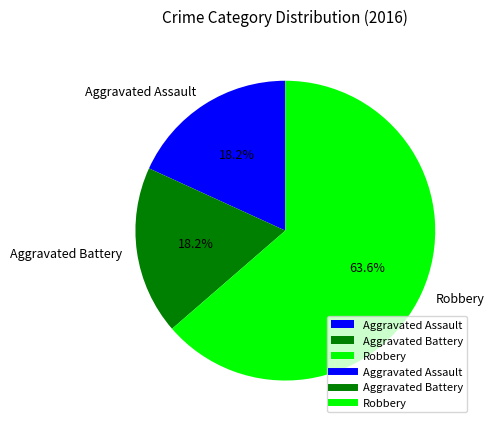

Combined, do Aggravated Assault and Aggravated Battery account for over 50%?

No